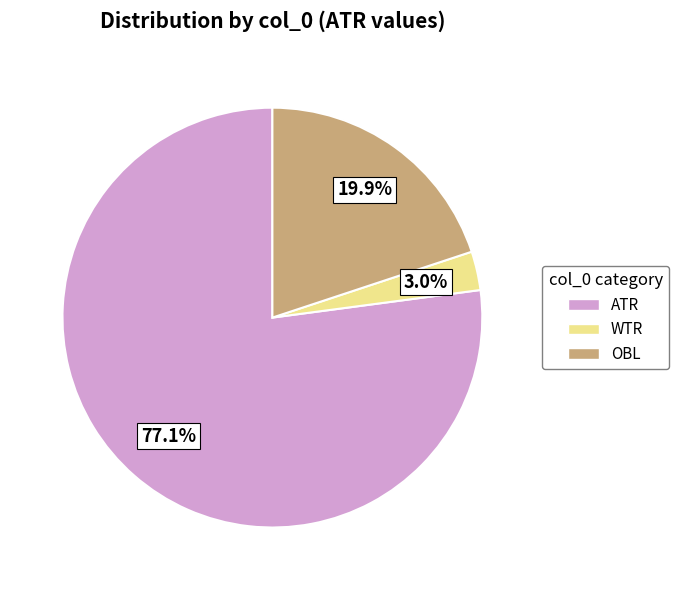

To the nearest percent, what is the difference between the largest and smallest slice percentages?

74%